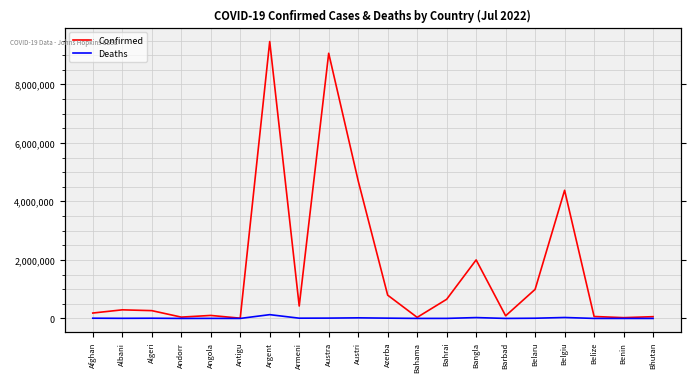

Between Argent and Benin, which series saw the biggest shift?

Confirmed